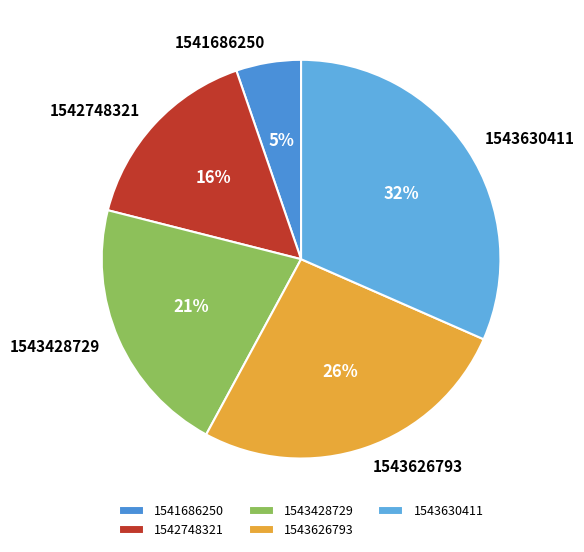

To the nearest percent, what is the combined percentage of 1543428729 and 1541686250?

26%